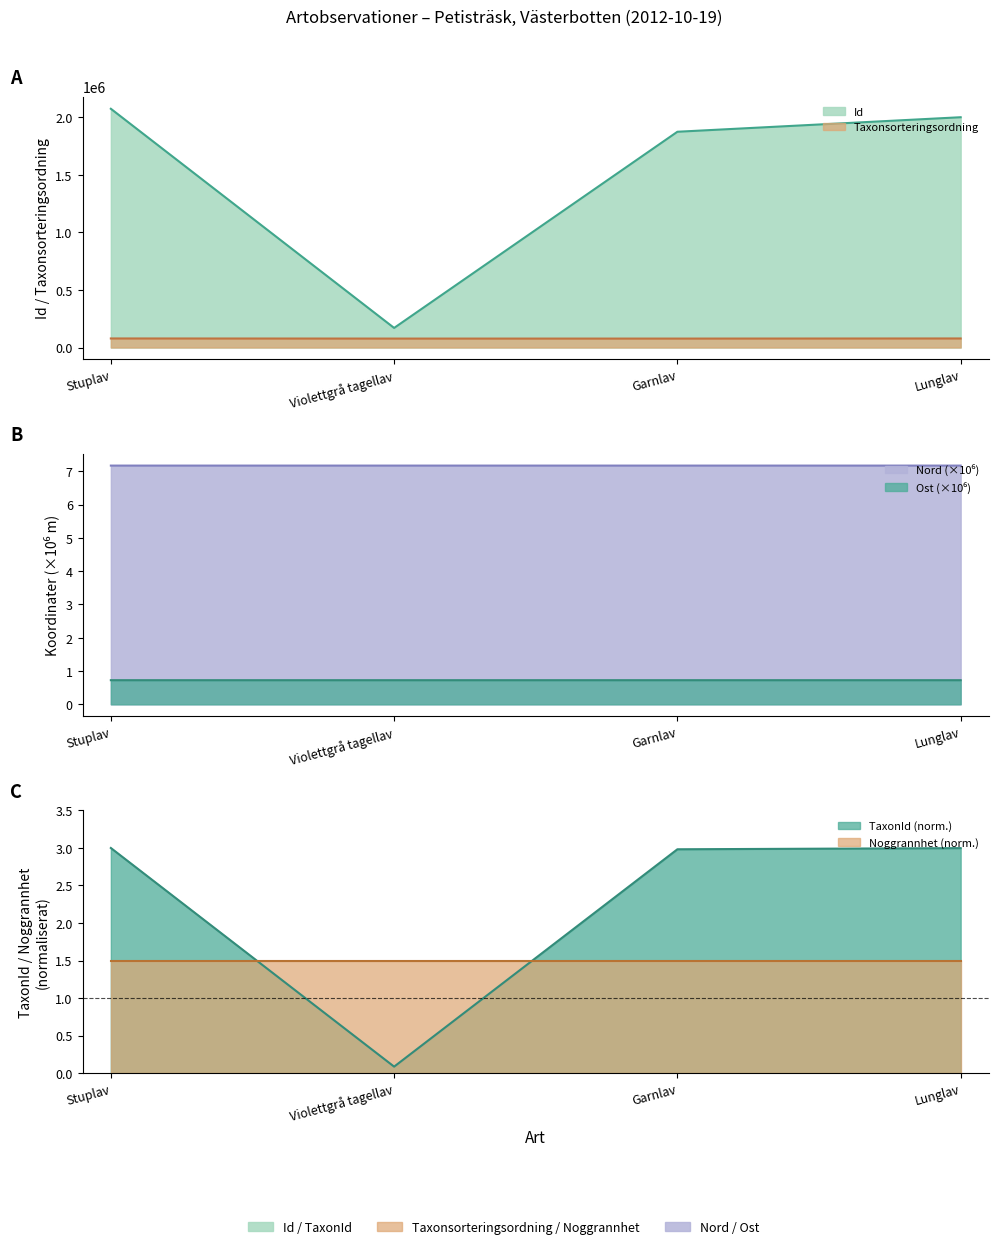

At how many categories does at least one series exceed 1280675?

3